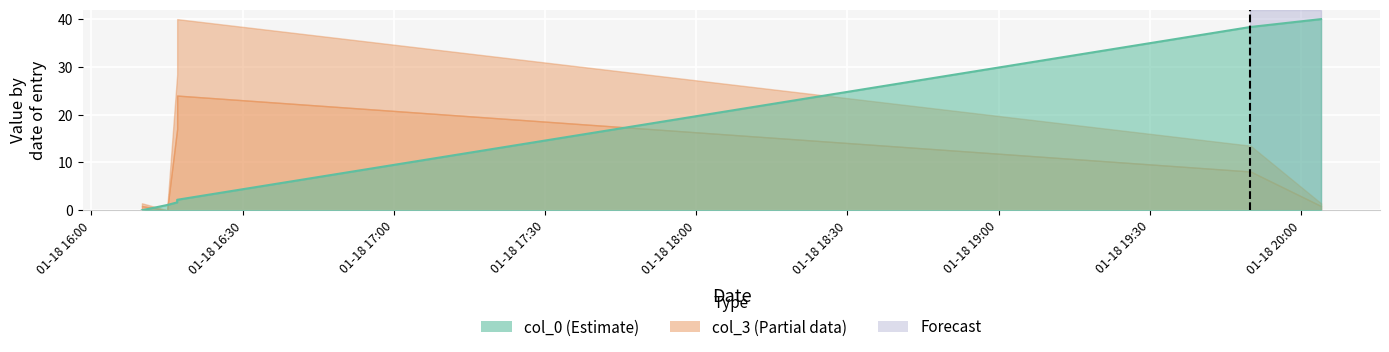

Reading left to right, list all the values displayed in this chart.

0.0	1.1	1.6	2.2	38.4	40.0